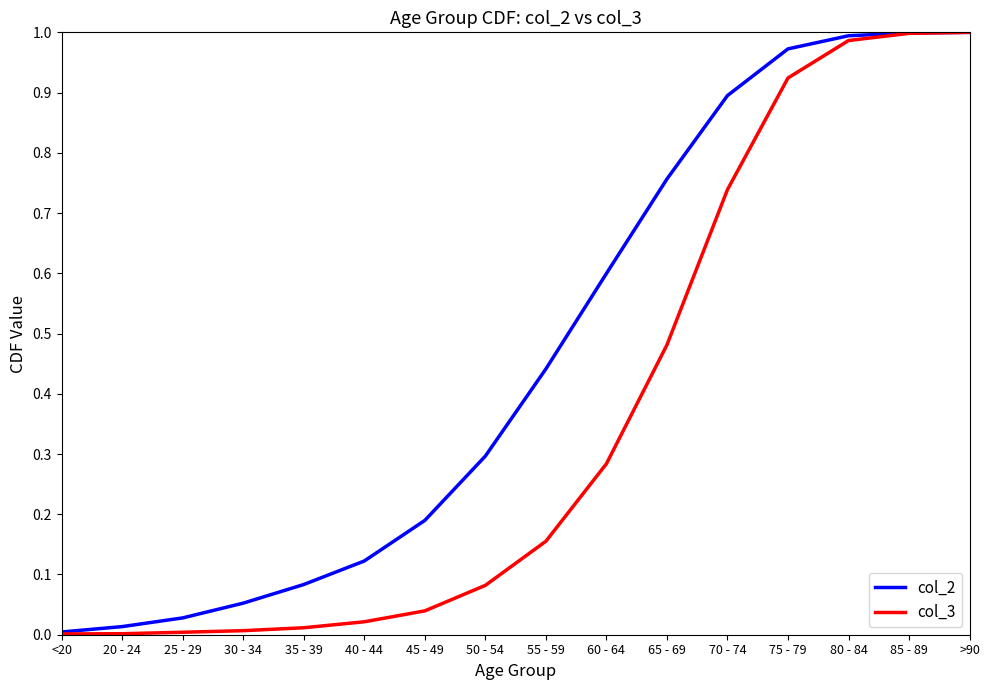

Between 35 - 39 and >90, which series saw the biggest shift?

col_3